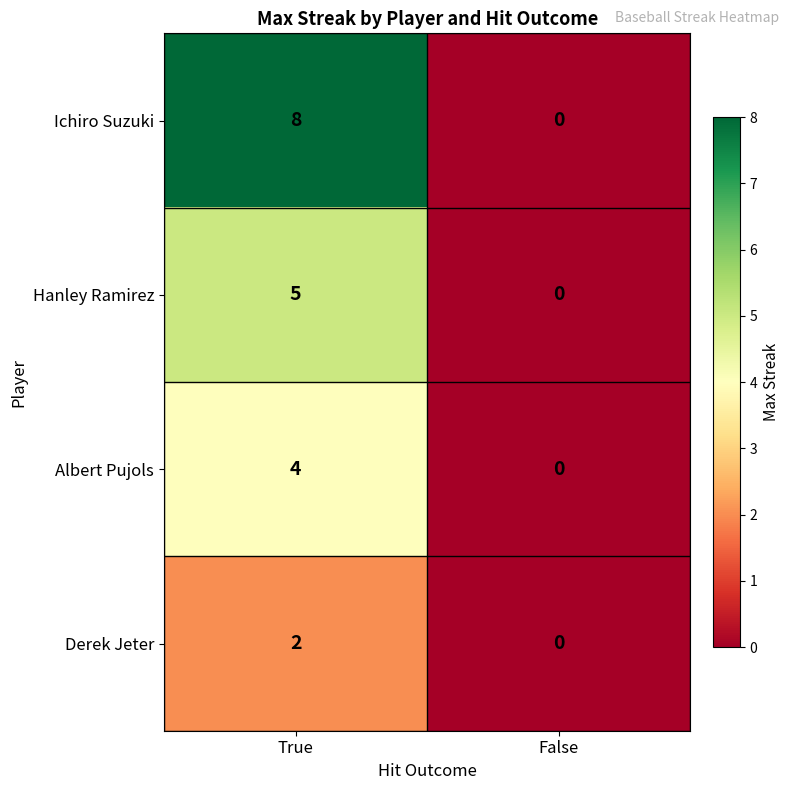

Reading right to left, transcribe all the data shown in this chart.

Ichiro Suzuki: False=0	True=8
Hanley Ramirez: False=0	True=5
Albert Pujols: False=0	True=4
Derek Jeter: False=0	True=2